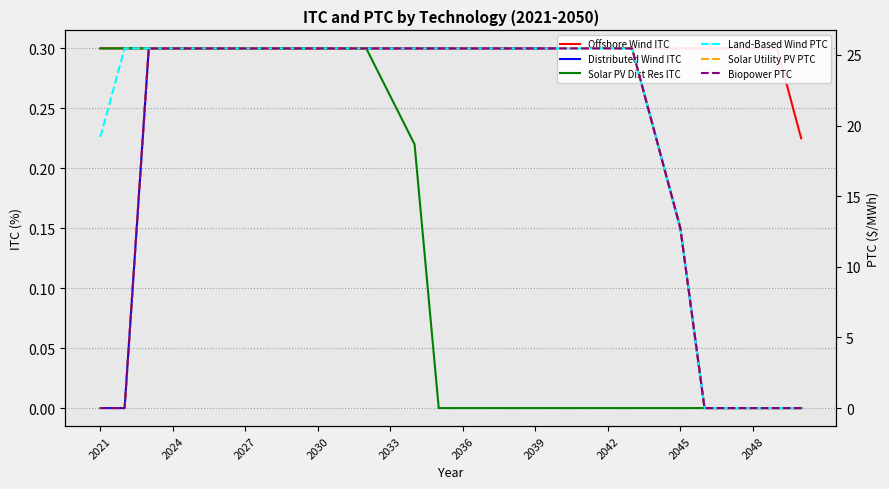

True or false: Biopower PTC and Solar Utility PV PTC cross at least once.

False